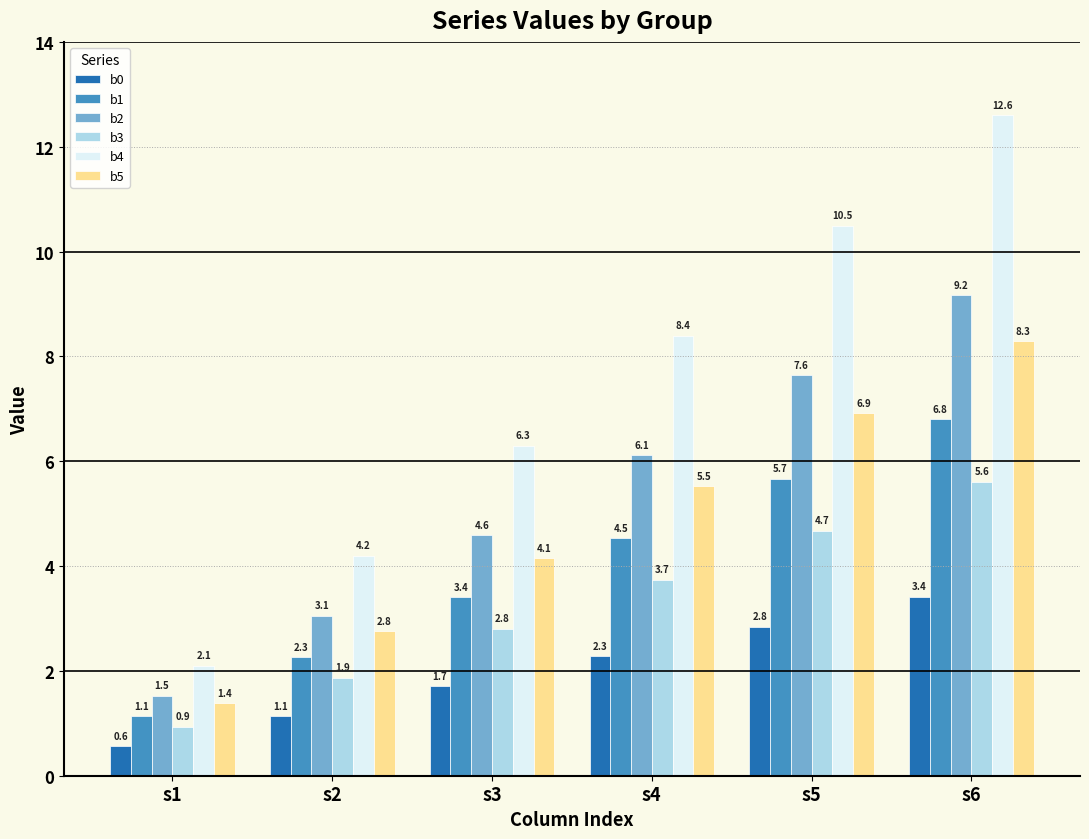

Which series changed the most between s1 and s4?

b4